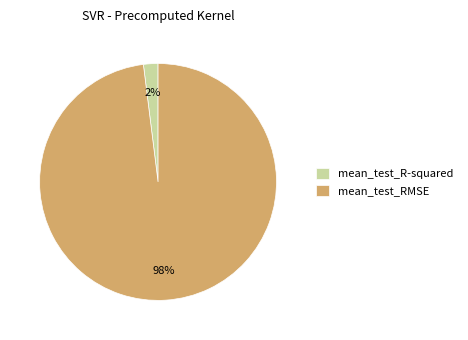

Which has a higher value, mean_test_RMSE or mean_test_R-squared?

mean_test_RMSE